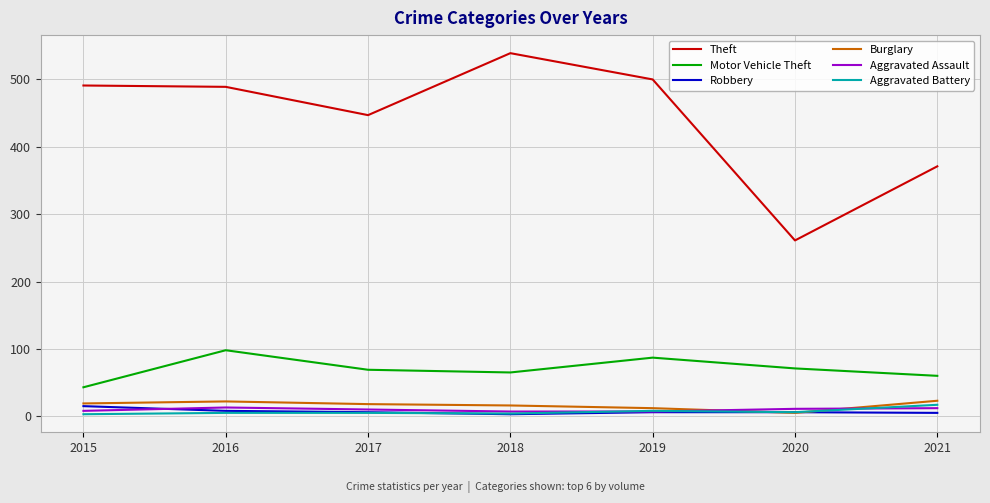

Between 2016 and 2020, which series saw the biggest shift?

Theft